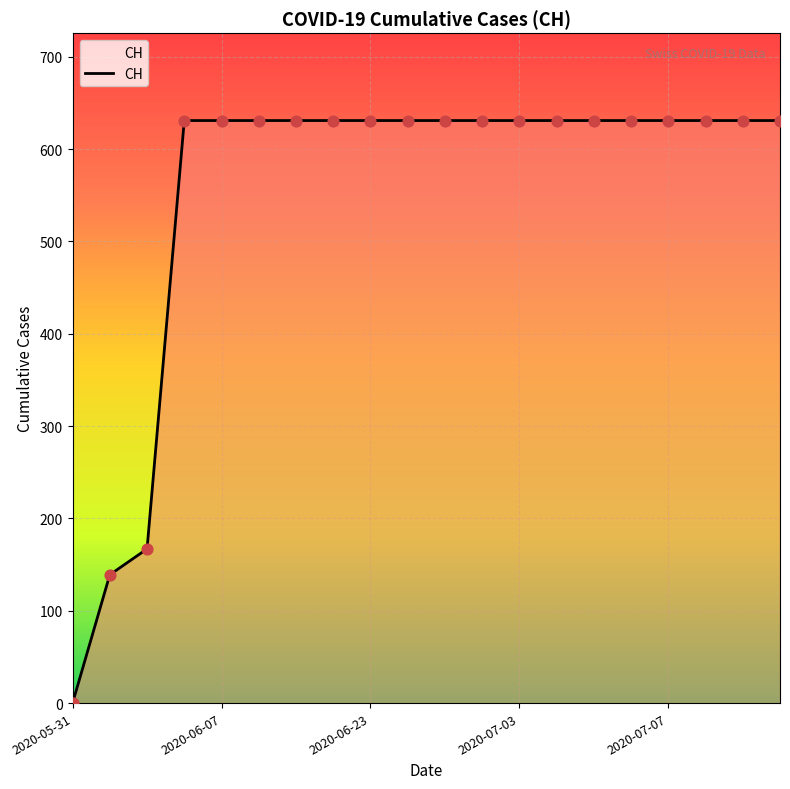

What is the greatest value displayed?

631